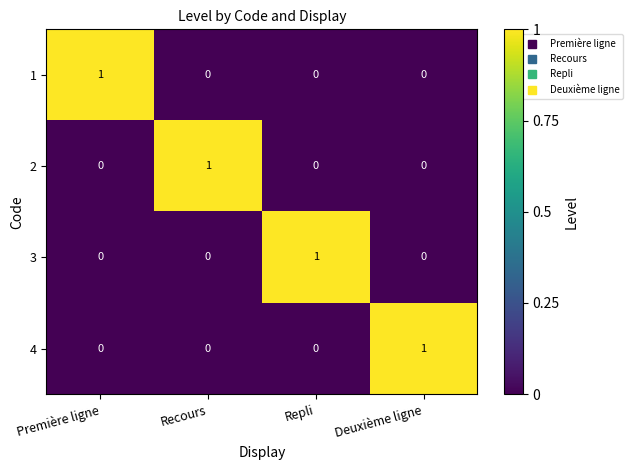

Count the 3 values in the range 0 to 1.

4